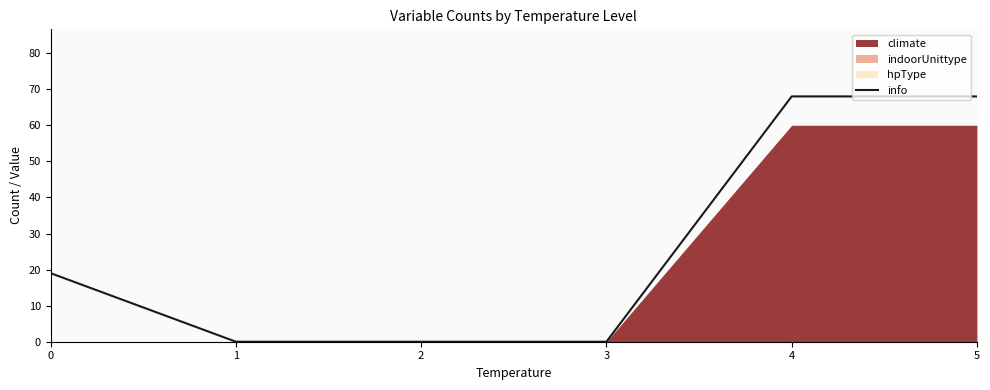

Rank the categories by value from lowest to highest.

1, 2, 3, 0, 4, 5